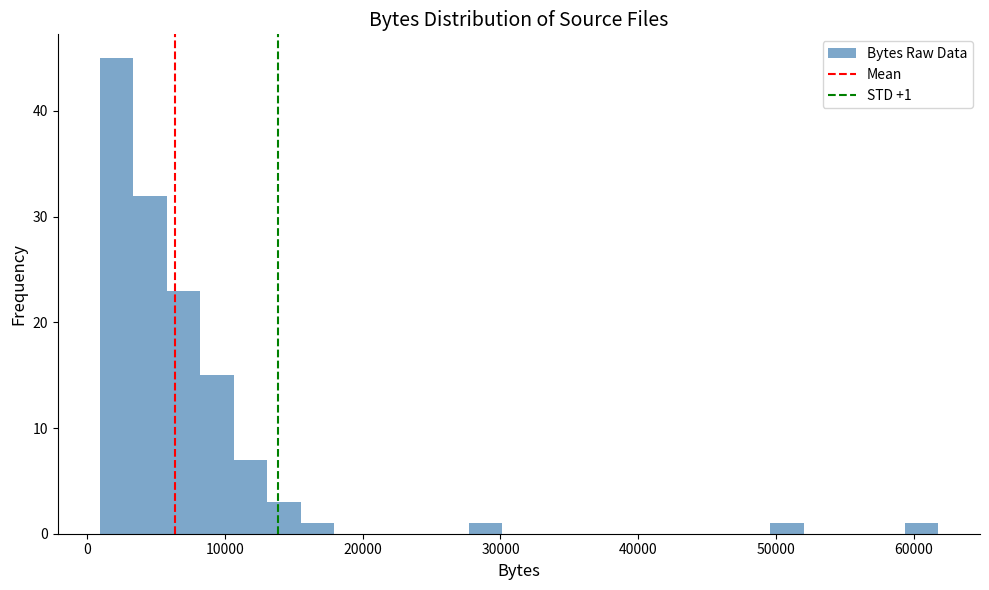

Read against the x-axis, roughly where is the centre of the tallest bar?

2000